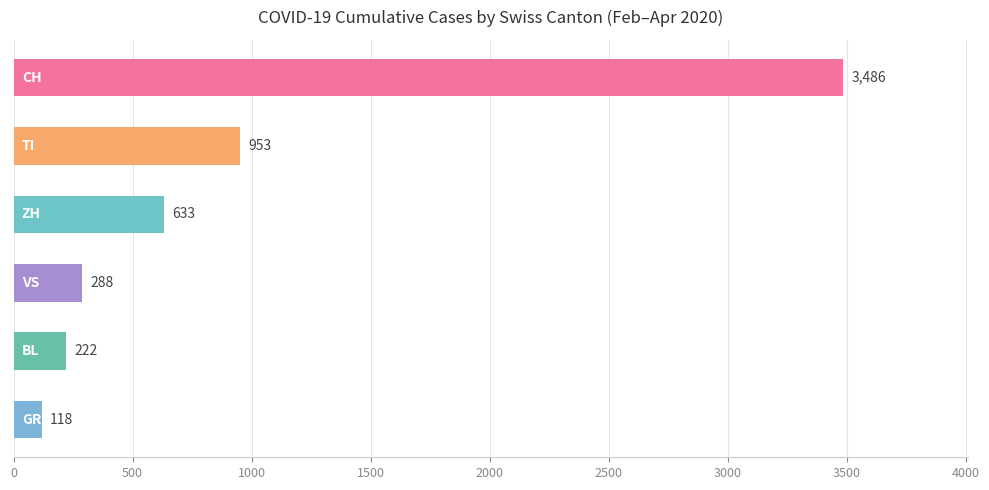

What is the maximum value shown in the chart?

3486